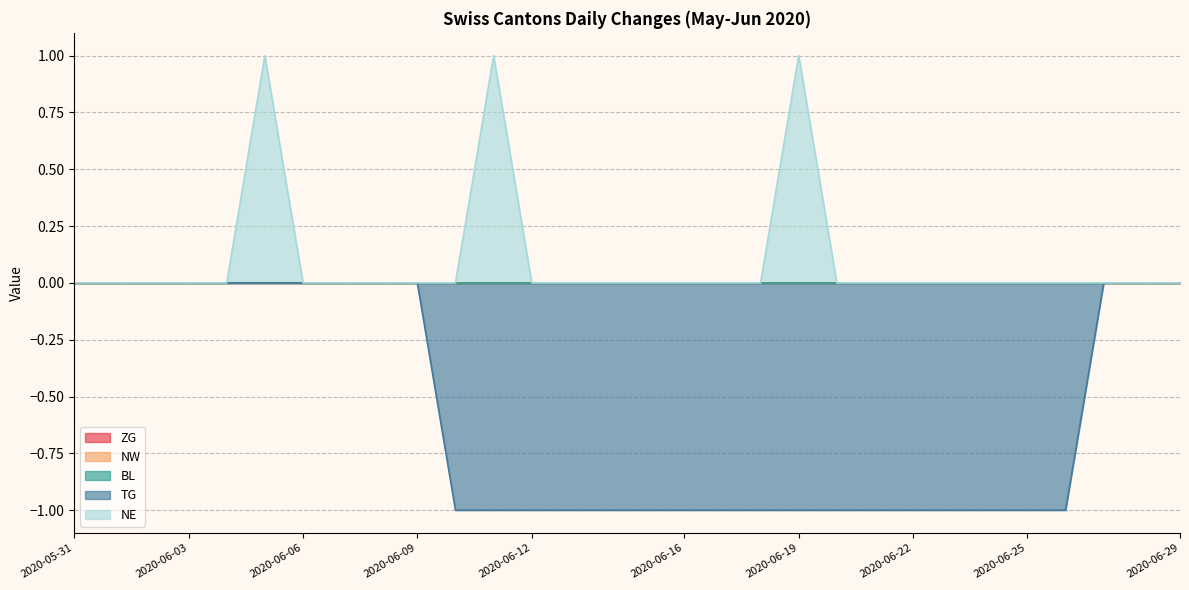

What is the label of the 14th point from the right?

2020-06-16